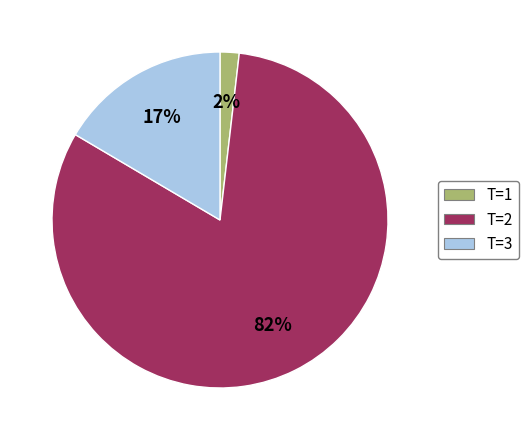

True or false: T=3 accounts for 17% of the total.

True